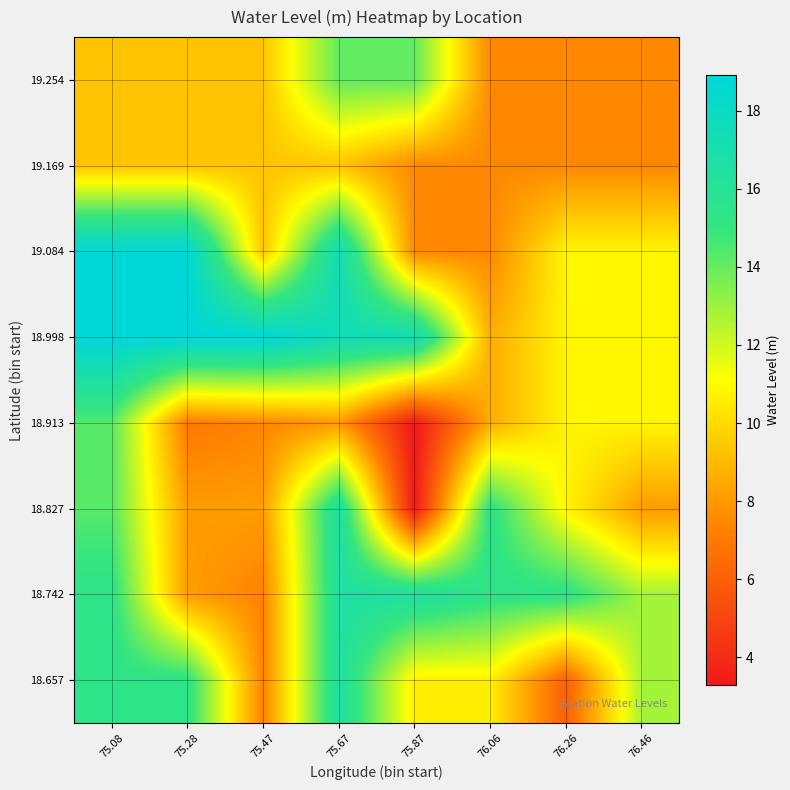

Reading left to right, what are all the values shown in this chart?

18.657: 75.08=15.4	75.28=15.4	75.47=7.3	75.67=16.5	75.87=10.6	76.06=10.6	76.26=6.0	76.46=12.8
18.742: 75.08=15.4	75.28=8.1	75.47=7.3	75.67=16.5	75.87=16.5	76.06=15.4	76.26=15.4	76.46=12.8
18.827: 75.08=14.3	75.28=8.1	75.47=8.1	75.67=16.5	75.87=3.3	76.06=15.4	76.26=10.8	76.46=8.1
18.913: 75.08=14.3	75.28=7.0	75.47=7.4	75.67=8.0	75.87=3.3	76.06=8.6	76.26=10.8	76.46=10.8
18.998: 75.08=18.9	75.28=18.9	75.47=18.9	75.67=17.4	75.87=17.4	76.06=8.6	76.26=10.8	76.46=10.8
19.084: 75.08=18.9	75.28=18.9	75.47=9.3	75.67=17.4	75.87=7.5	76.06=7.5	76.26=10.8	76.46=10.8
19.169: 75.08=9.3	75.28=9.3	75.47=9.3	75.67=9.3	75.87=7.5	76.06=7.5	76.26=7.5	76.46=7.5
19.254: 75.08=9.3	75.28=9.3	75.47=9.3	75.67=14.1	75.87=14.1	76.06=7.5	76.26=7.5	76.46=7.5